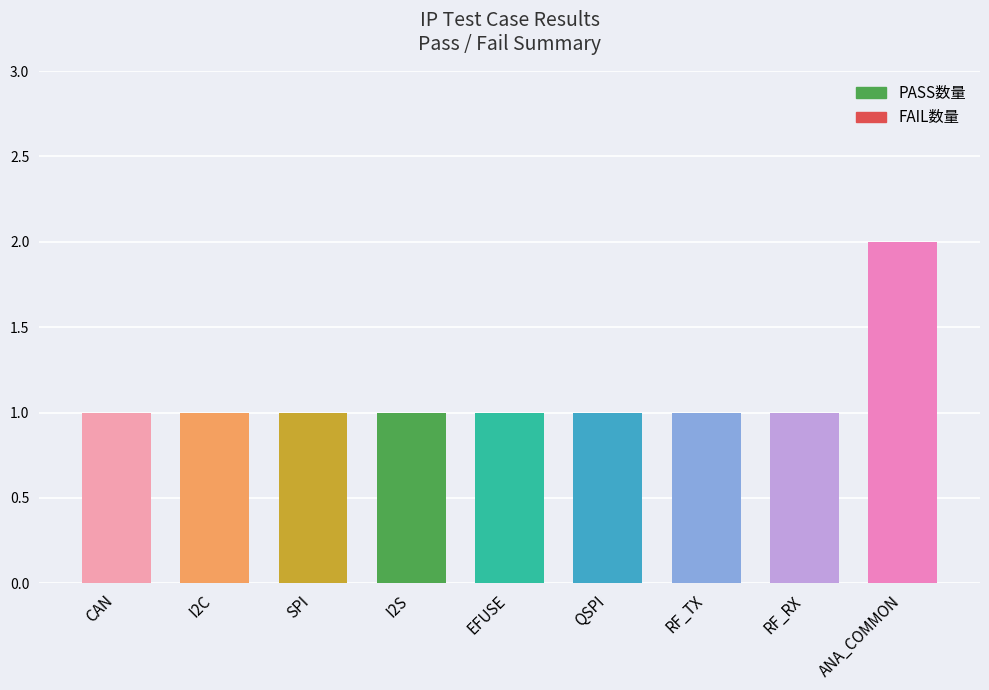

Which label corresponds to the largest value in the chart?

ANA_COMMON